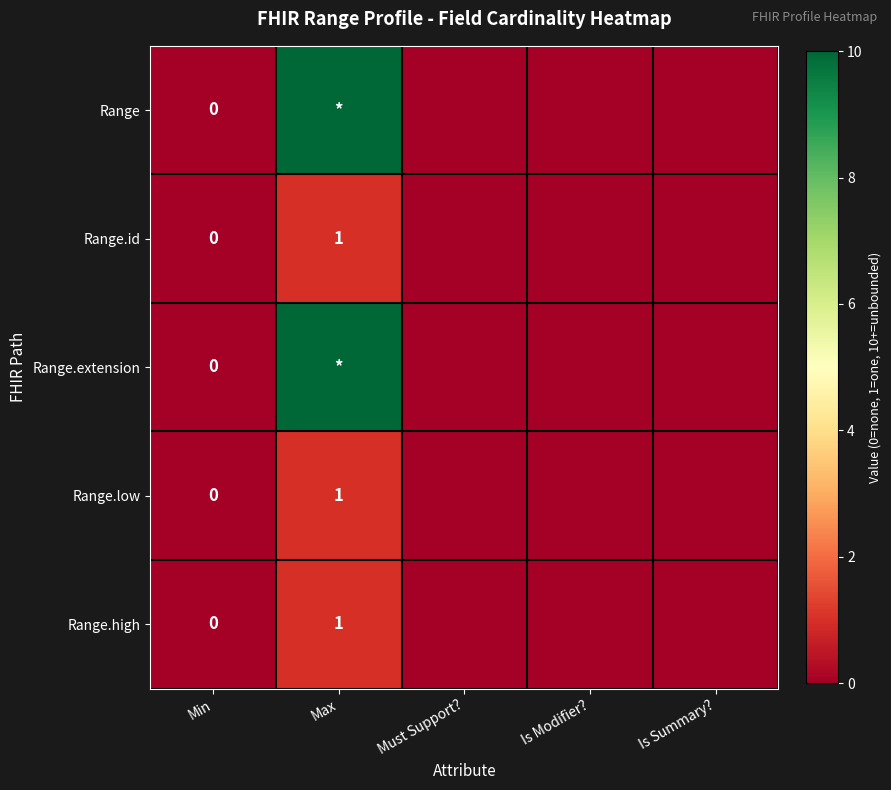

Is the value of Range.extension at Min greater than the value of Range.low at Max?

No